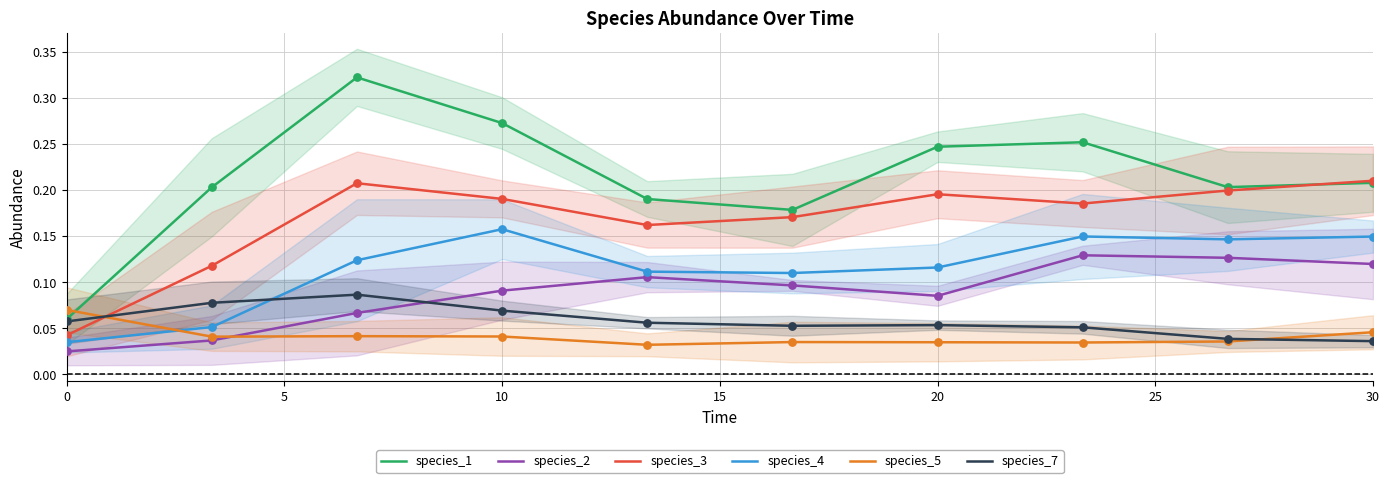

True or false: species_3 and species_7 cross at least once.

True